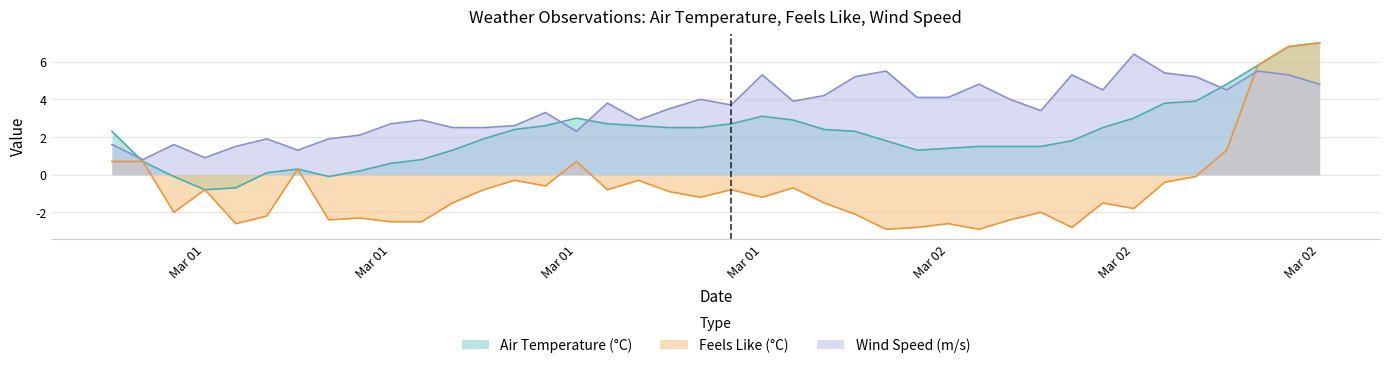

Reading left to right, what are all the values shown in this chart?

airTemperature: 2.3	0.7	-0.1	-0.8	-0.7	0.1	0.3	-0.1	0.2	0.6	0.8	1.3	1.9	2.4	2.6	3.0	2.7	2.6	2.5	2.5	2.7	3.1	2.9	2.4	2.3	1.8	1.3	1.4	1.5	1.5	1.5	1.8	2.5	3.0	3.8	3.9	4.8	5.8	6.8	7.0
feelsLikeTemperature: 0.7	0.7	-2.0	-0.8	-2.6	-2.2	0.3	-2.4	-2.3	-2.5	-2.5	-1.5	-0.8	-0.3	-0.6	0.7	-0.8	-0.3	-0.9	-1.2	-0.8	-1.2	-0.7	-1.5	-2.1	-2.9	-2.8	-2.6	-2.9	-2.4	-2.0	-2.8	-1.5	-1.8	-0.4	-0.1	1.3	5.8	6.8	7.0
windSpeed: 1.6	0.8	1.6	0.9	1.5	1.9	1.3	1.9	2.1	2.7	2.9	2.5	2.5	2.6	3.3	2.3	3.8	2.9	3.5	4.0	3.7	5.3	3.9	4.2	5.2	5.5	4.1	4.1	4.8	4.0	3.4	5.3	4.5	6.4	5.4	5.2	4.5	5.5	5.3	4.8